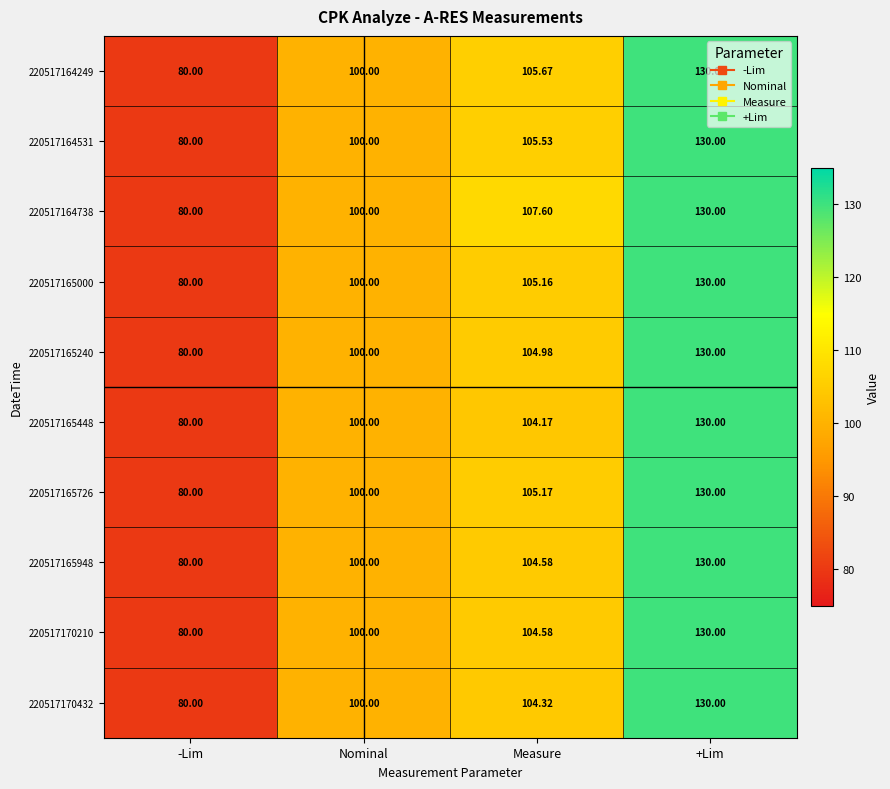

Rank the categories by 220517165448 value from highest to lowest.

+Lim, Measure, Nominal, -Lim